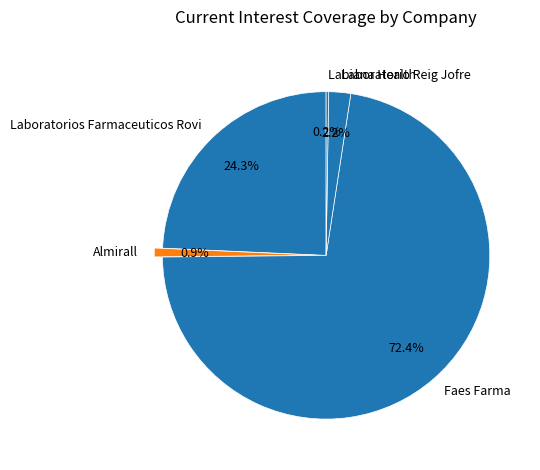

How much of the chart is everything except Laboratorios Farmaceuticos Rovi?

75.7%